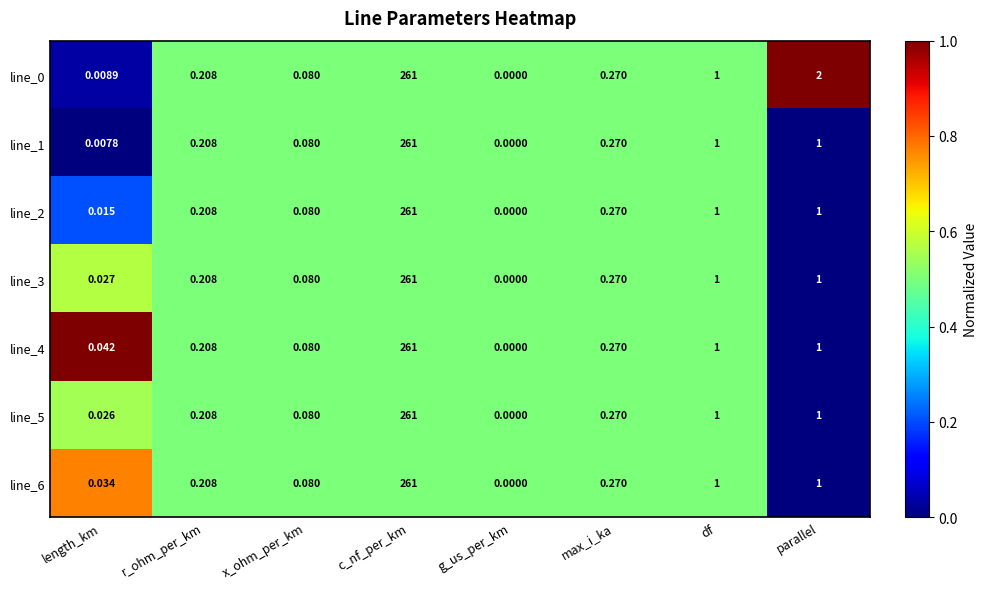

Is the value of line_4 at x_ohm_per_km greater than the value of line_0 at max_i_ka?

No